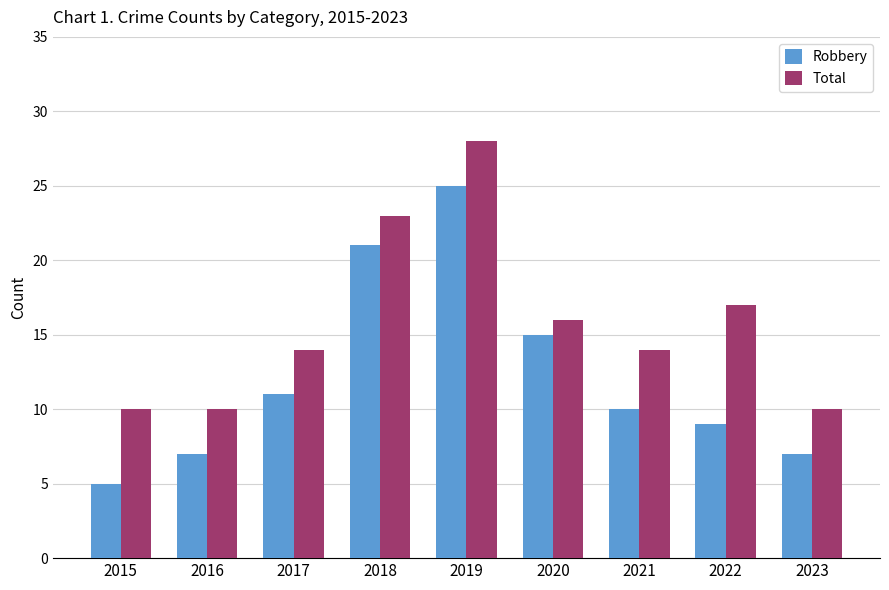

How many bars are there in each group?

2